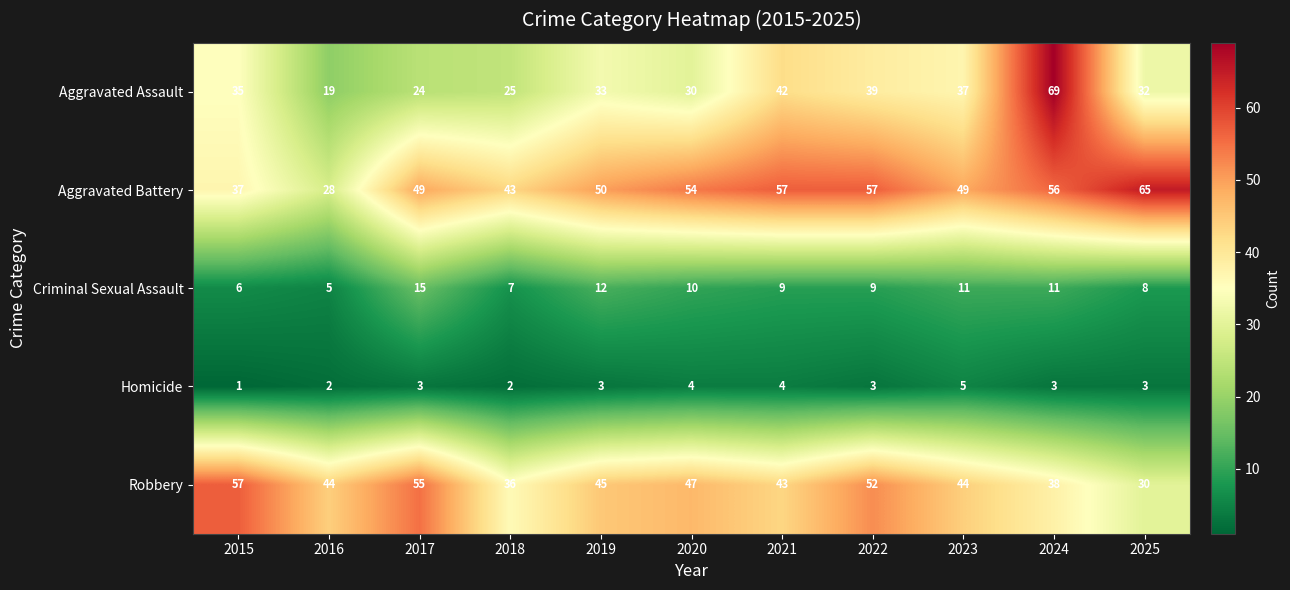

Which series has the largest total across all categories?

Aggravated Battery